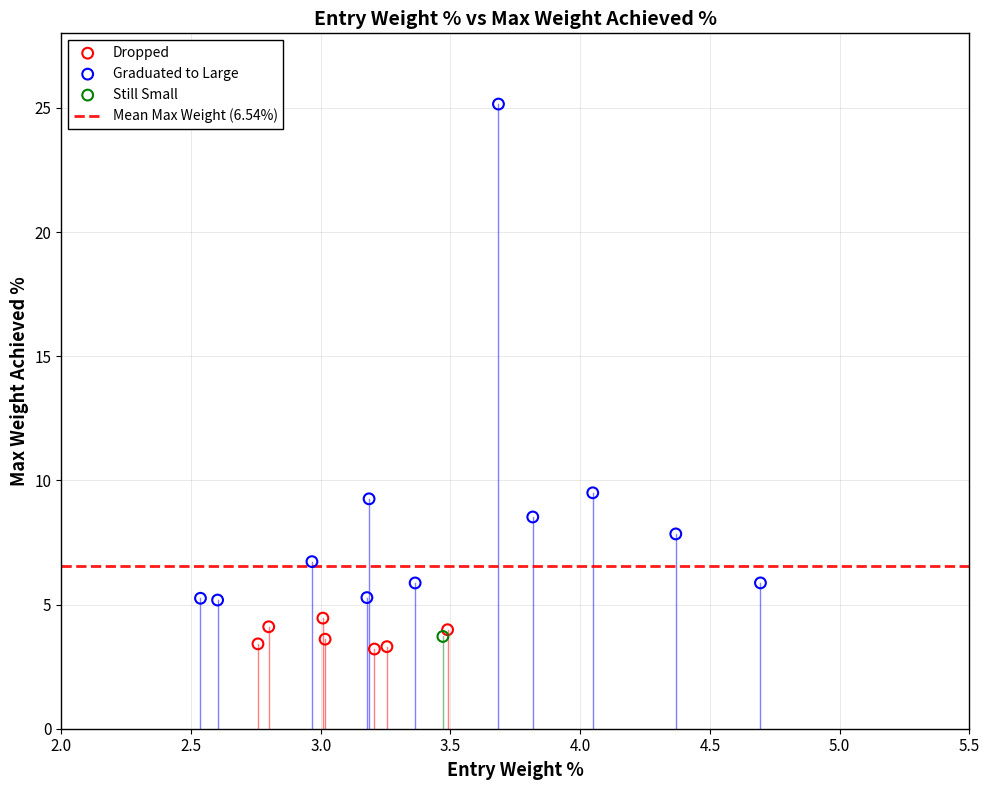

Which series reaches the minimum Y coordinate?

Dropped